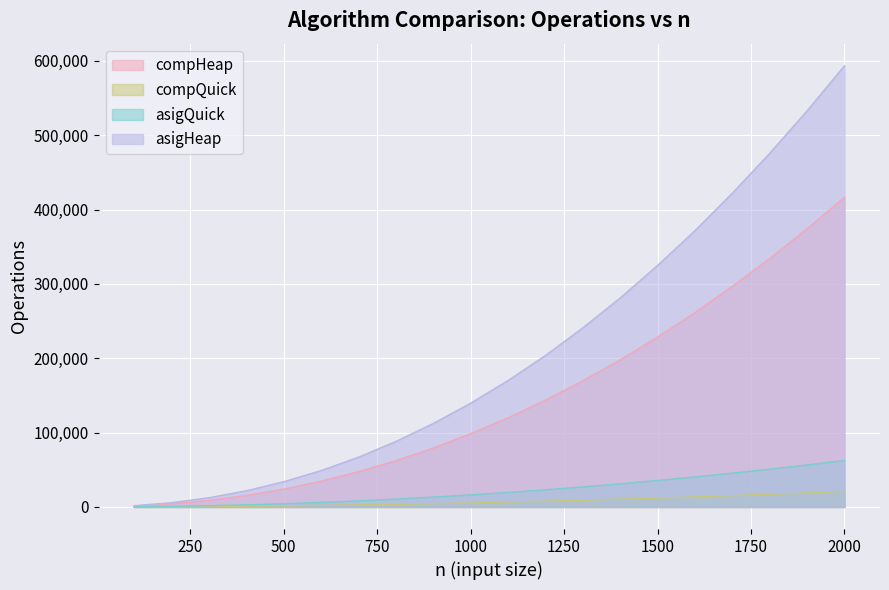

Is the value of asigHeap at 900 greater than the value of asigQuick at 1300?

Yes